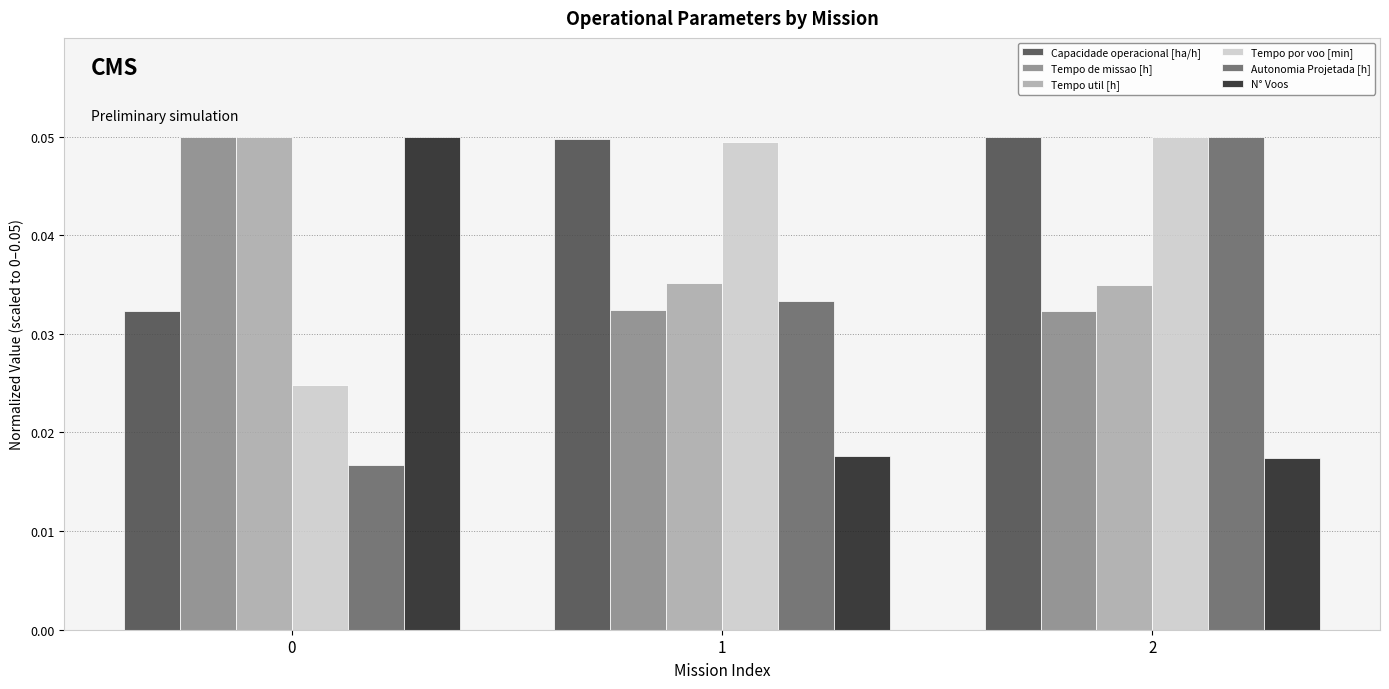

The Capacidade operacional [ha/h] series shows 0.1 at 0. True or false?

False